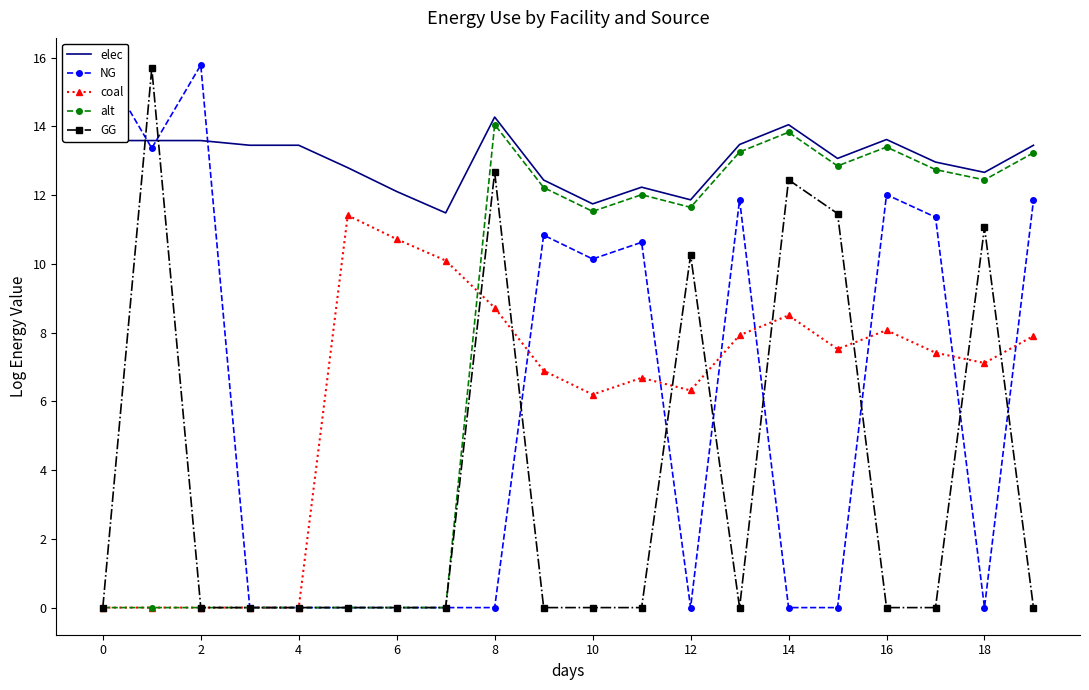

After their last crossing, which series has the higher values: elec or GG?

elec